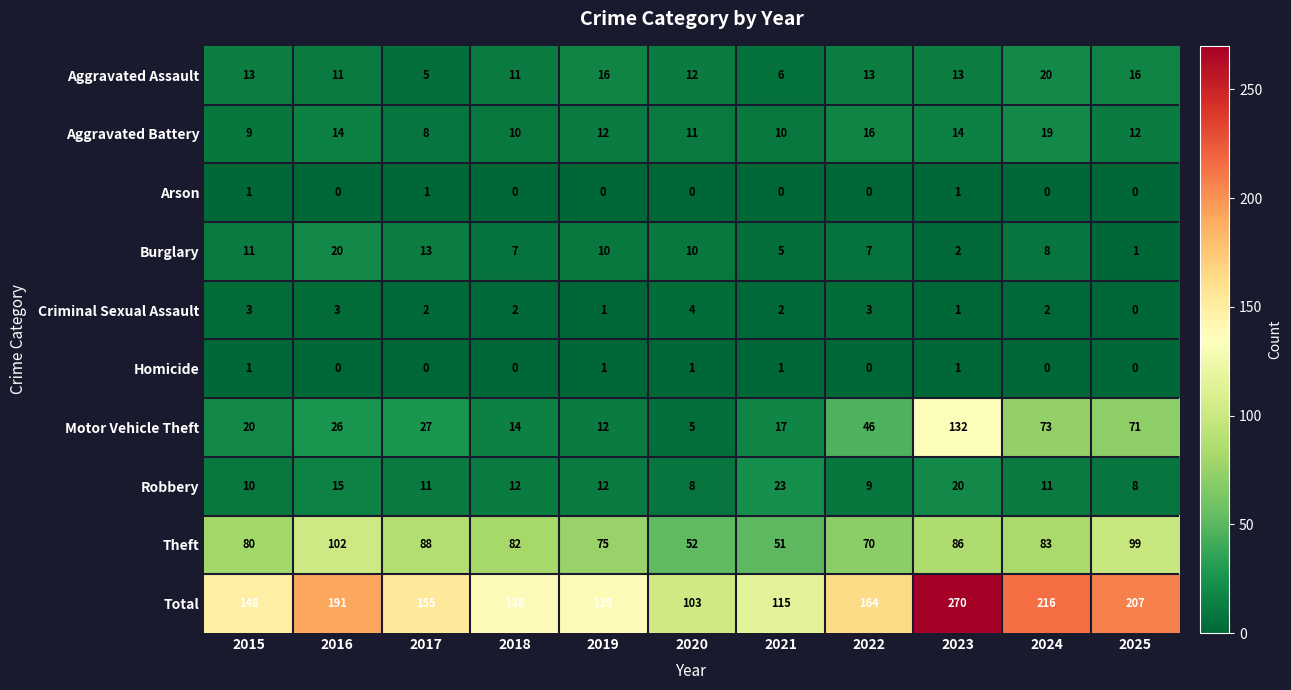

Where is Theft nearest to the value 76?

2019